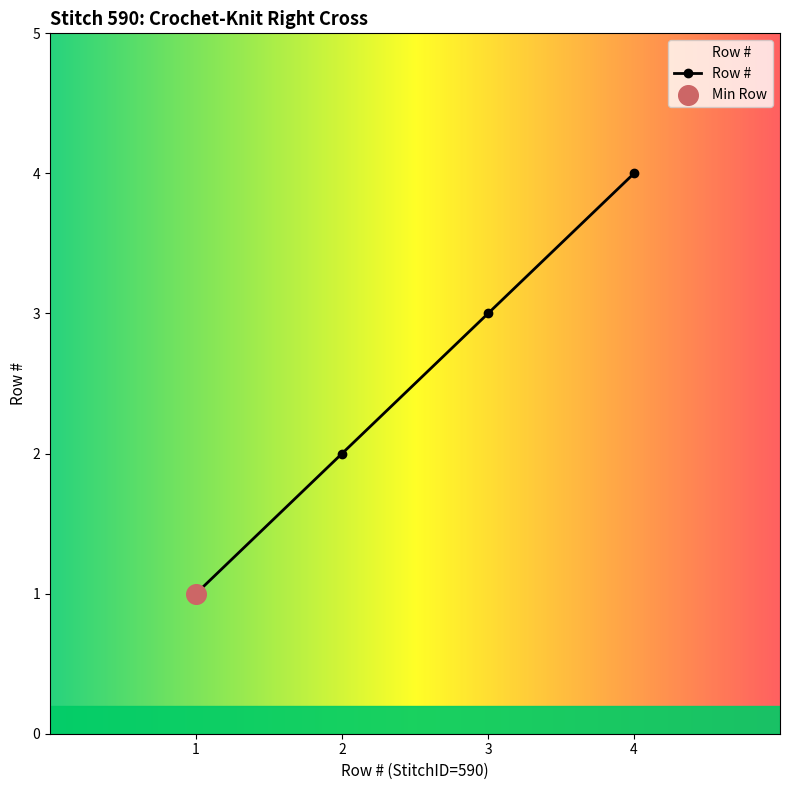

Approximately how many times larger is the value at 2 compared to 3?

0.7